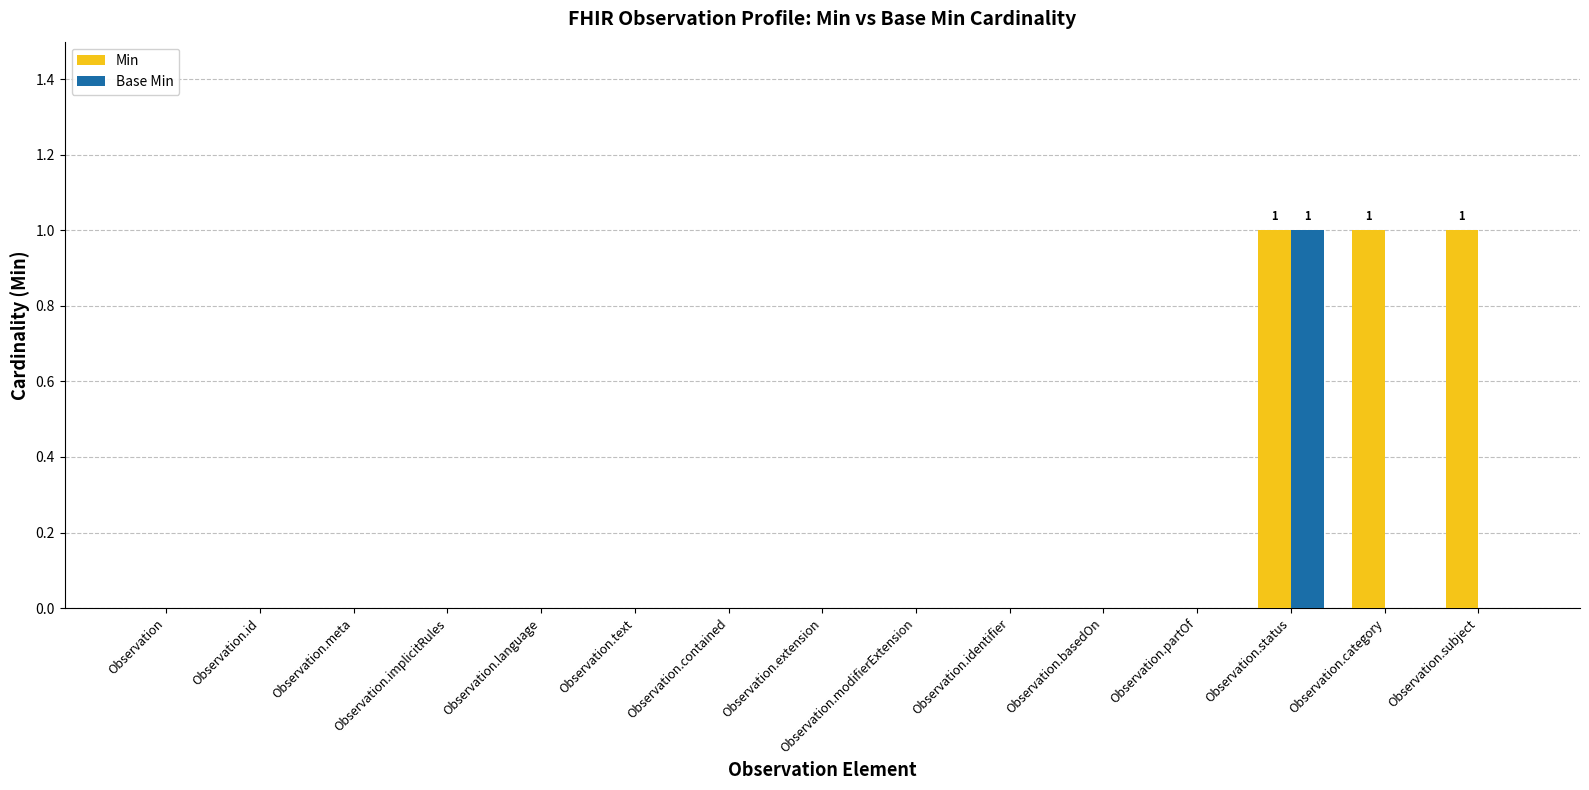

At which category is the sum across all series the highest?

Observation.status